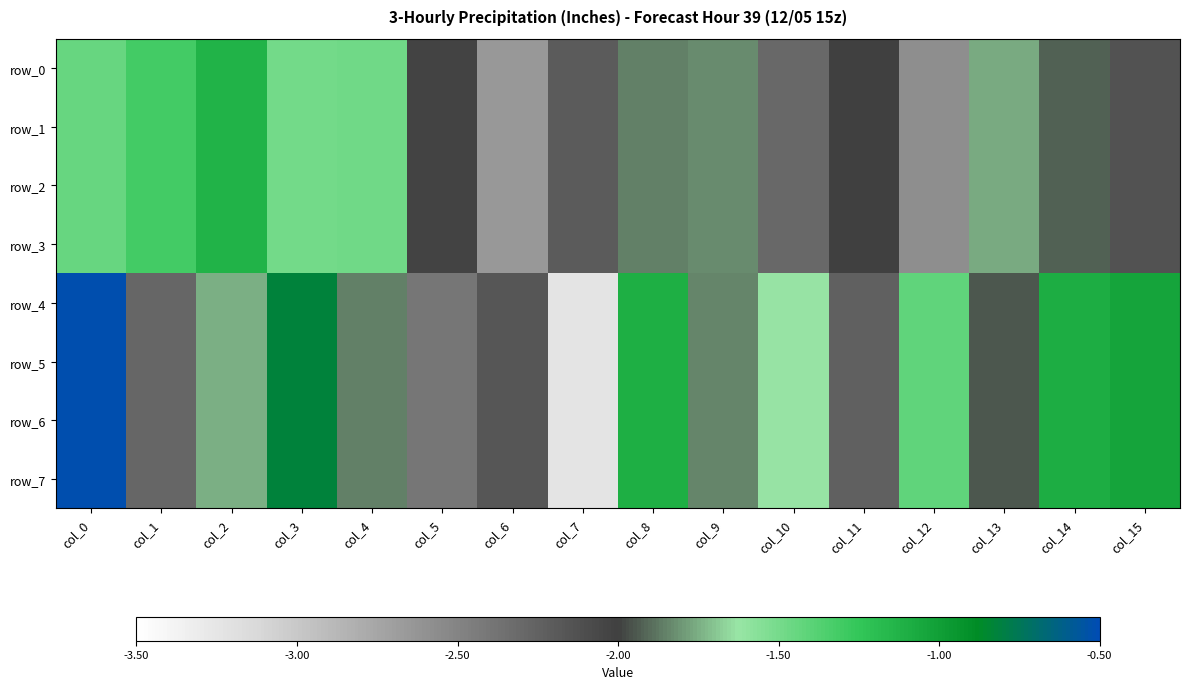

The value of row_4 at col_1 is -2.3. True or false?

True